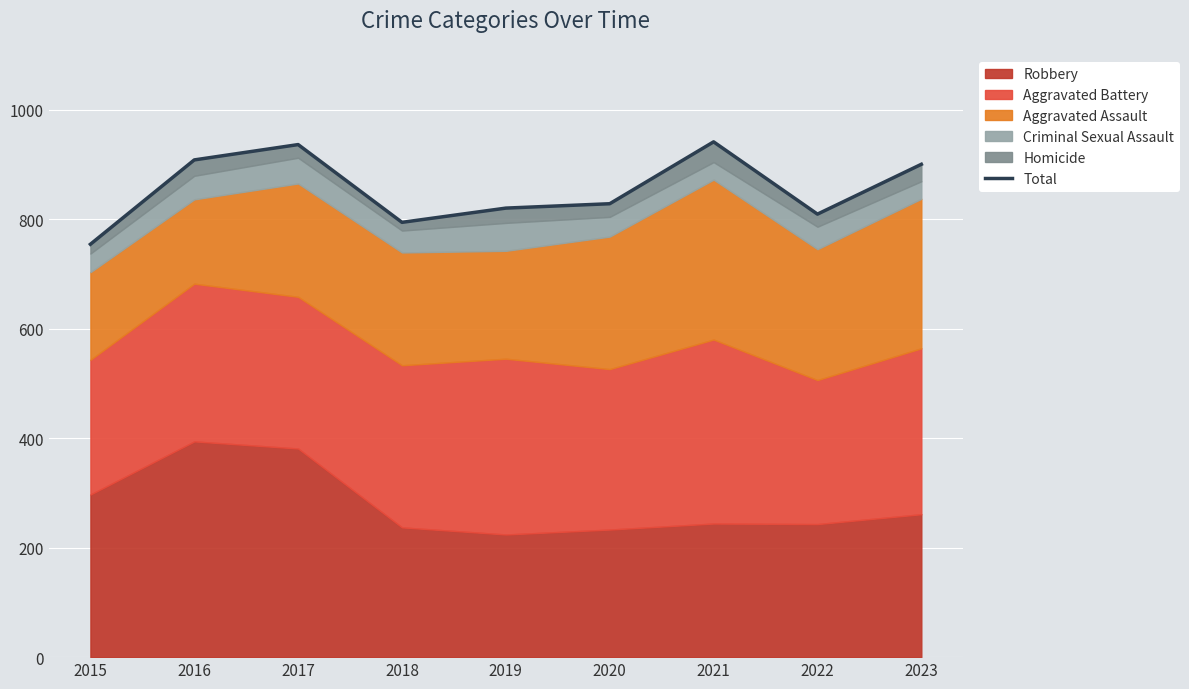

What is the difference between the maximum and minimum values?

187